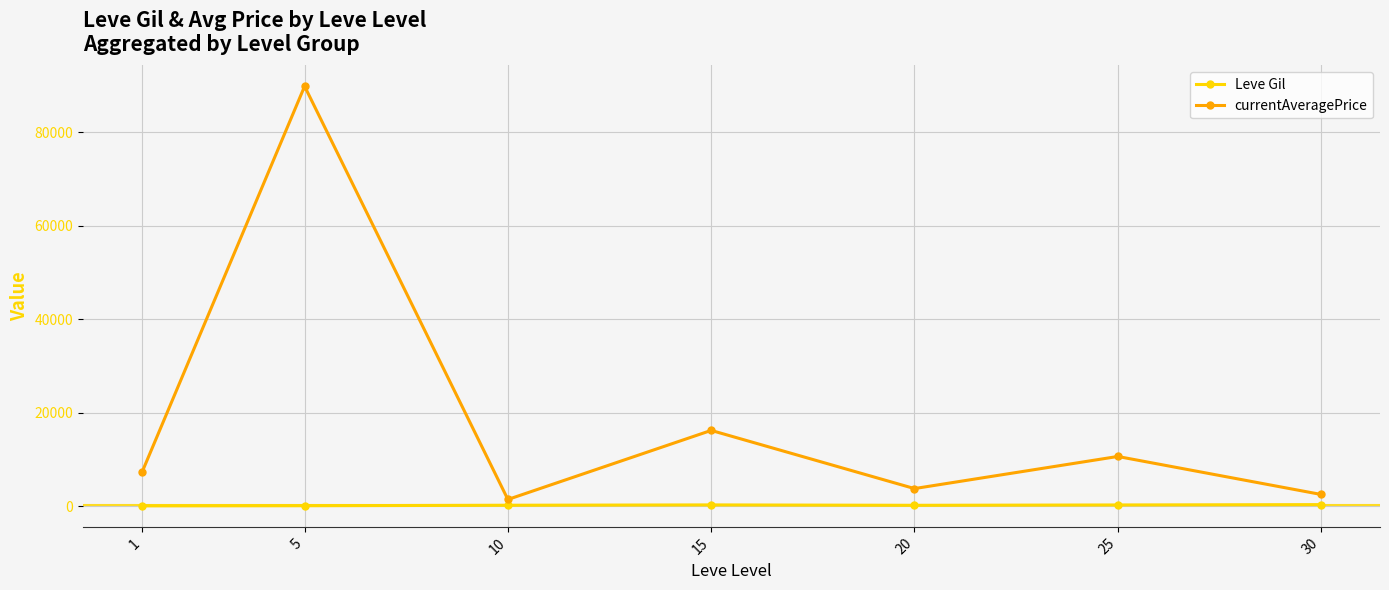

Rank the series by their maximum value, from lowest to highest.

Leve Gil, currentAveragePrice